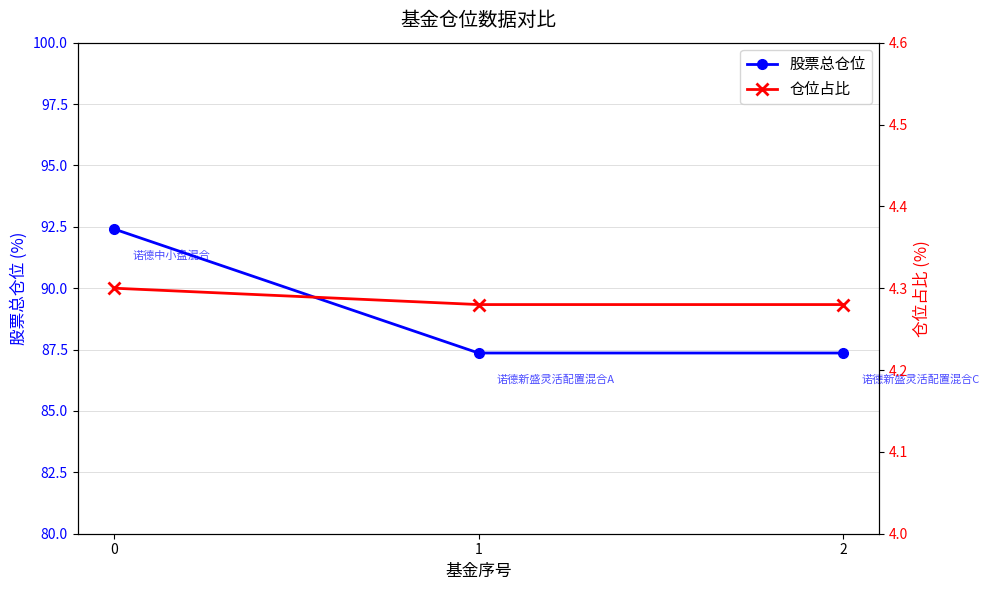

The value of 股票总仓位 at 0 is 141.2. True or false?

False